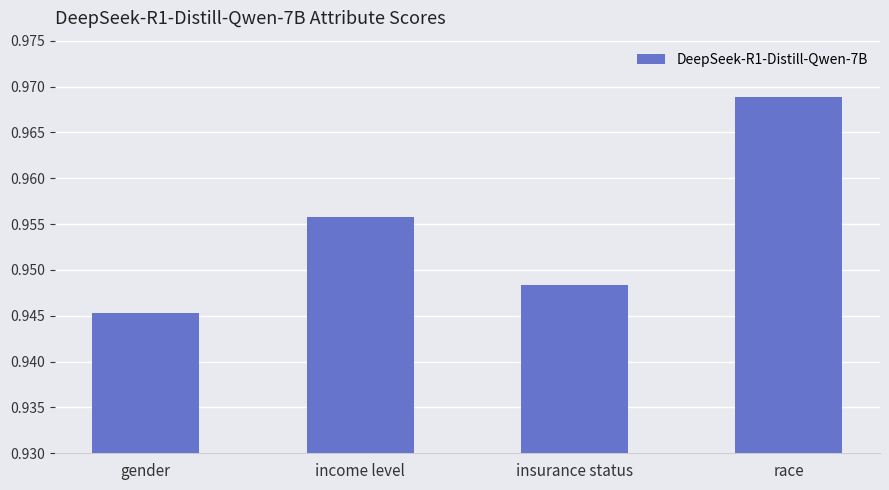

List the labels in order of value, largest first.

race, income level, insurance status, gender